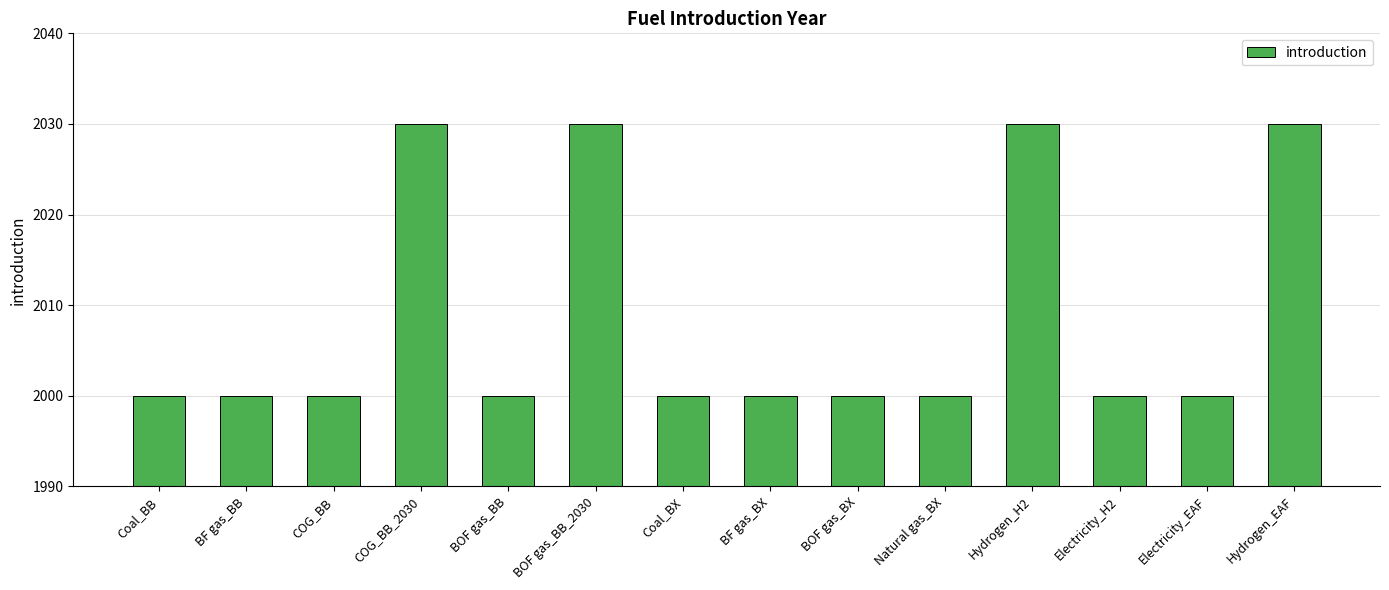

Reading right to left, transcribe all the data shown in this chart.

2030	2000	2000	2030	2000	2000	2000	2000	2030	2000	2030	2000	2000	2000